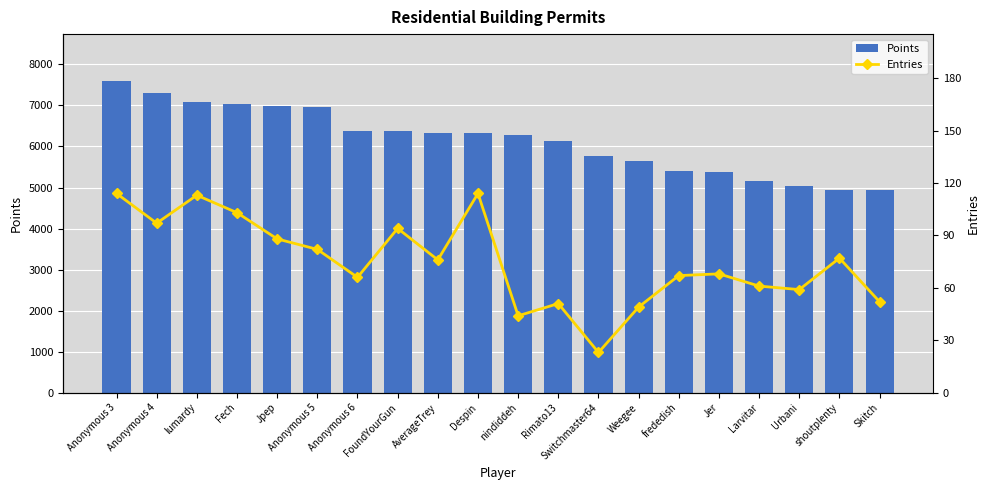

Where is Entries nearest to the value 68?

Jer